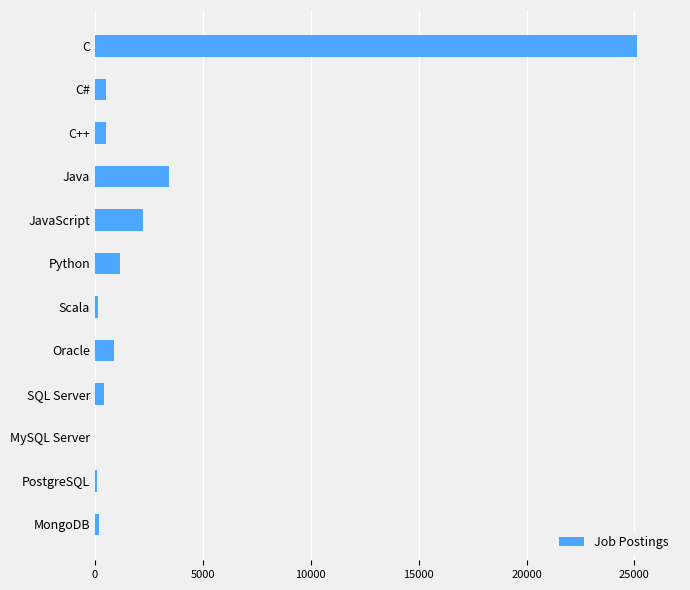

At which label is the value closest to 12557?

Java